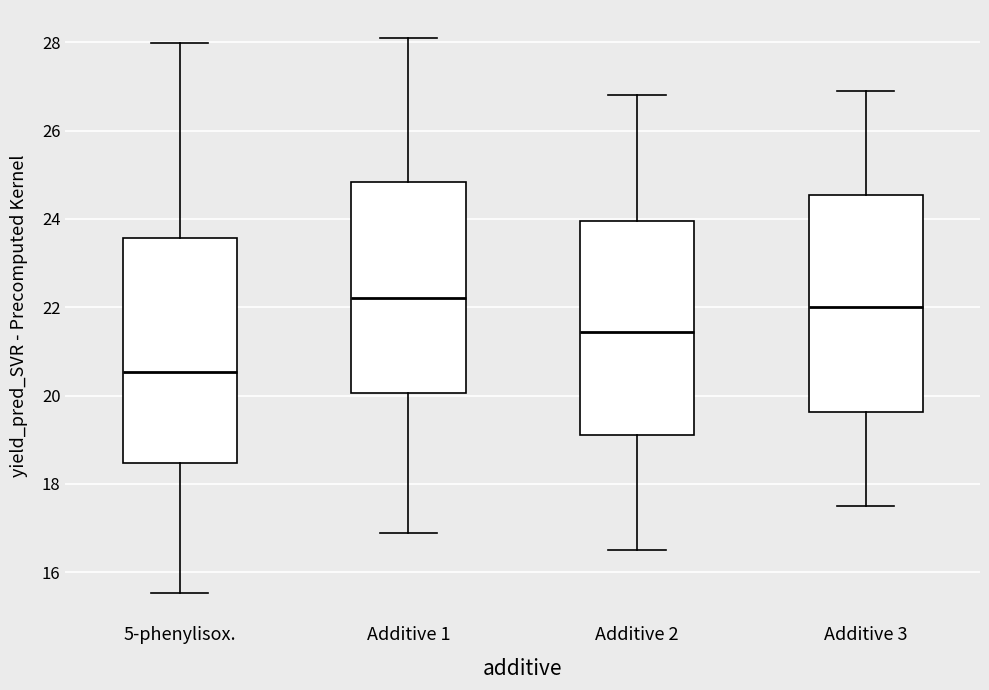

Reading left to right, transcribe this box plot: for each box, give where its median line is, the range the box spans, and where its two whiskers end, as read against the y-axis. The values are not printed on the chart, so give them approximately, as read against the axis.

5-phenylisox.: median 20.6, box 18.4 to 23.6, whiskers 15.6 to 28.0
Additive 1: median 22.2, box 20.0 to 24.8, whiskers 17.0 to 28.2
Additive 2: median 21.4, box 19.2 to 24.0, whiskers 16.6 to 26.8
Additive 3: median 22.0, box 19.6 to 24.6, whiskers 17.6 to 27.0